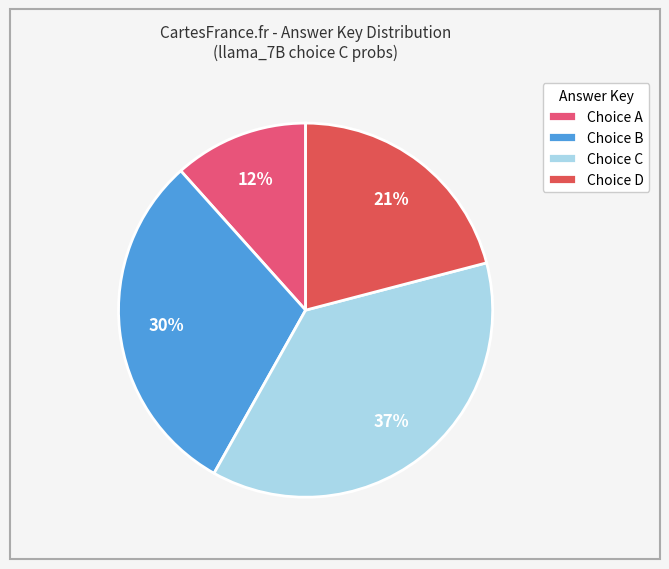

Which slice is the smallest?

Choice A